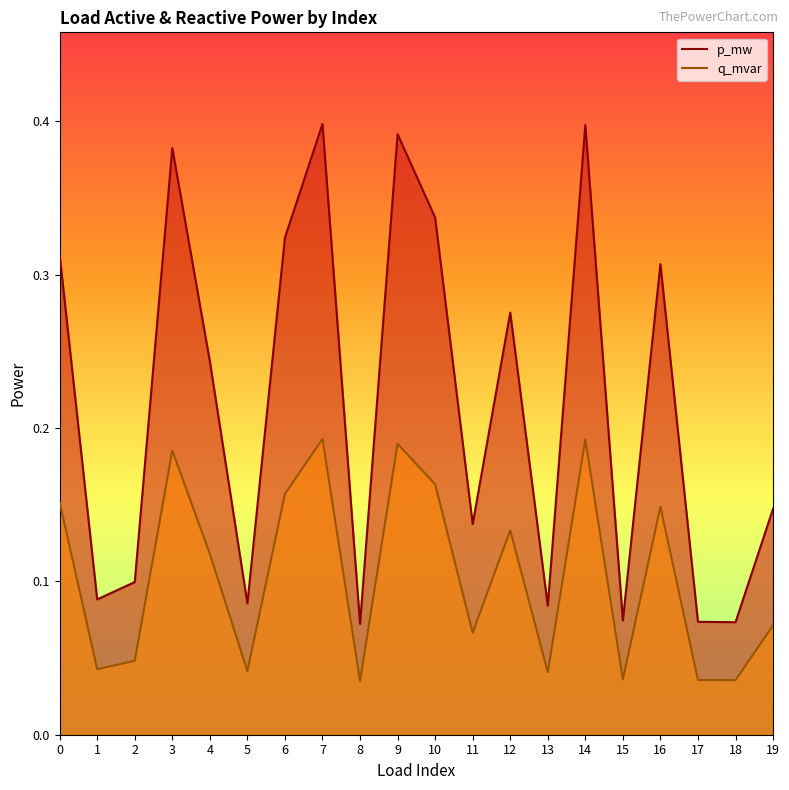

Which has a higher value, 5 or 8?

5